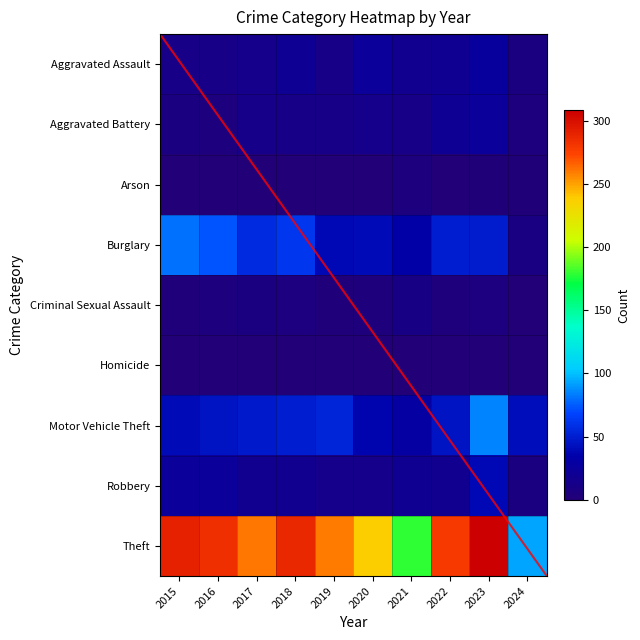

At how many categories does at least one series exceed 7?

10